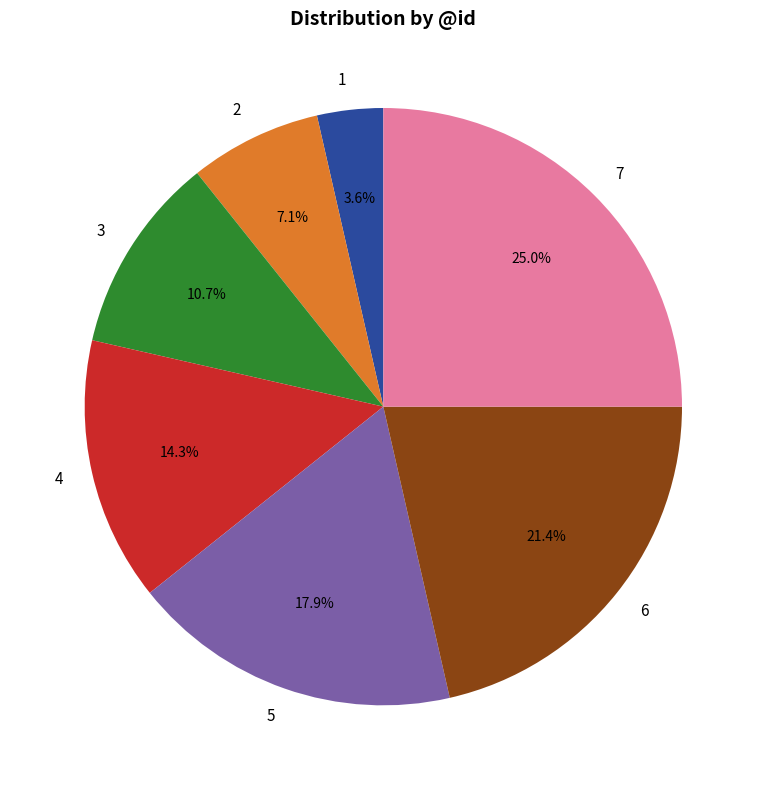

Rank the categories by value from lowest to highest.

1, 2, 3, 4, 5, 6, 7